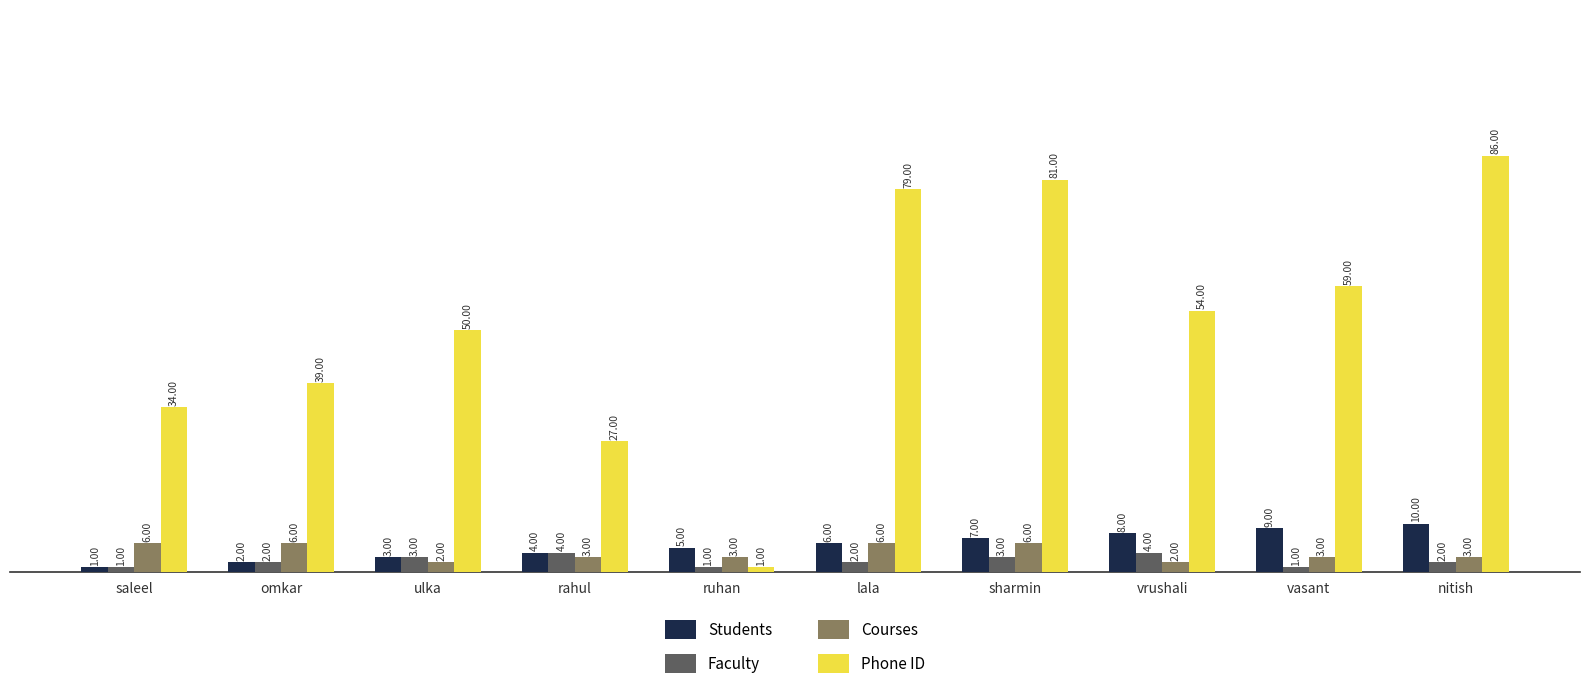

Reading left to right, extract all data points from this chart.

Students: saleel=1	omkar=2	ulka=3	rahul=4	ruhan=5	lala=6	sharmin=7	vrushali=8	vasant=9	nitish=10
Faculty: saleel=1	omkar=2	ulka=3	rahul=4	ruhan=1	lala=2	sharmin=3	vrushali=4	vasant=1	nitish=2
Courses: saleel=6	omkar=6	ulka=2	rahul=3	ruhan=3	lala=6	sharmin=6	vrushali=2	vasant=3	nitish=3
Phone ID: saleel=34	omkar=39	ulka=50	rahul=27	ruhan=1	lala=79	sharmin=81	vrushali=54	vasant=59	nitish=86